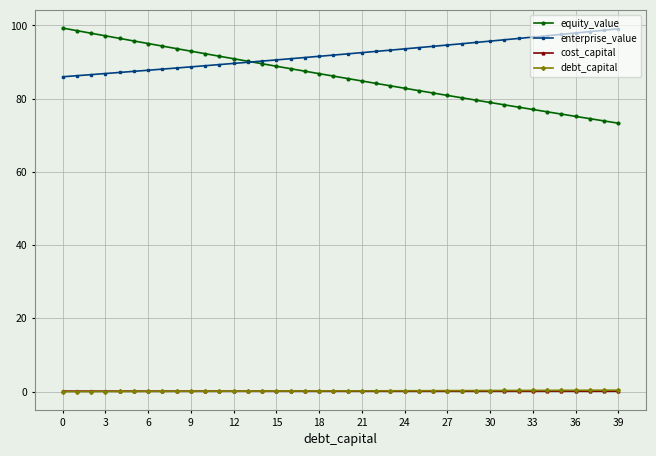

What is the value of the equity_value point at the 16th from the left?

88.9